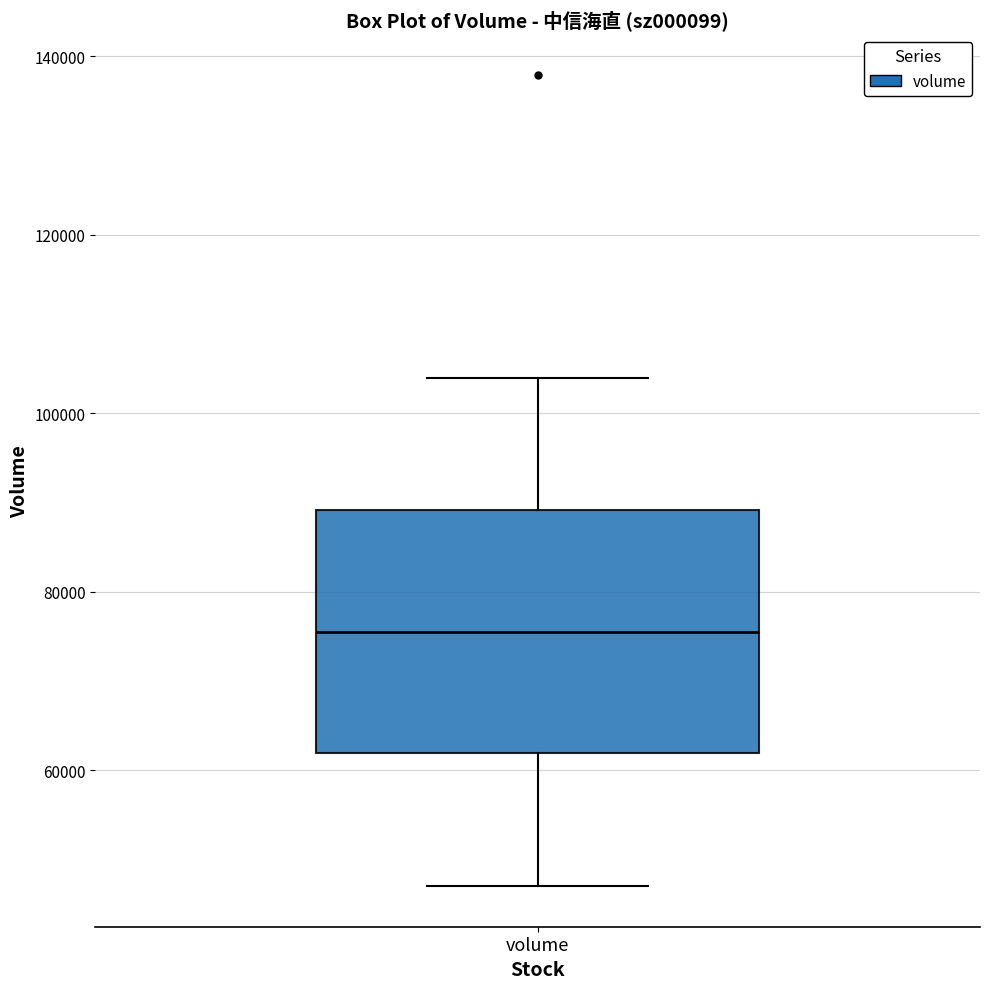

Transcribe this box plot: give where the median line is, the range the box spans, and where the two whiskers end, as read against the y-axis. The values are not printed on the chart, so give them approximately, as read against the axis.

median 76000, box 62000 to 90000, whiskers 48000 to 104000